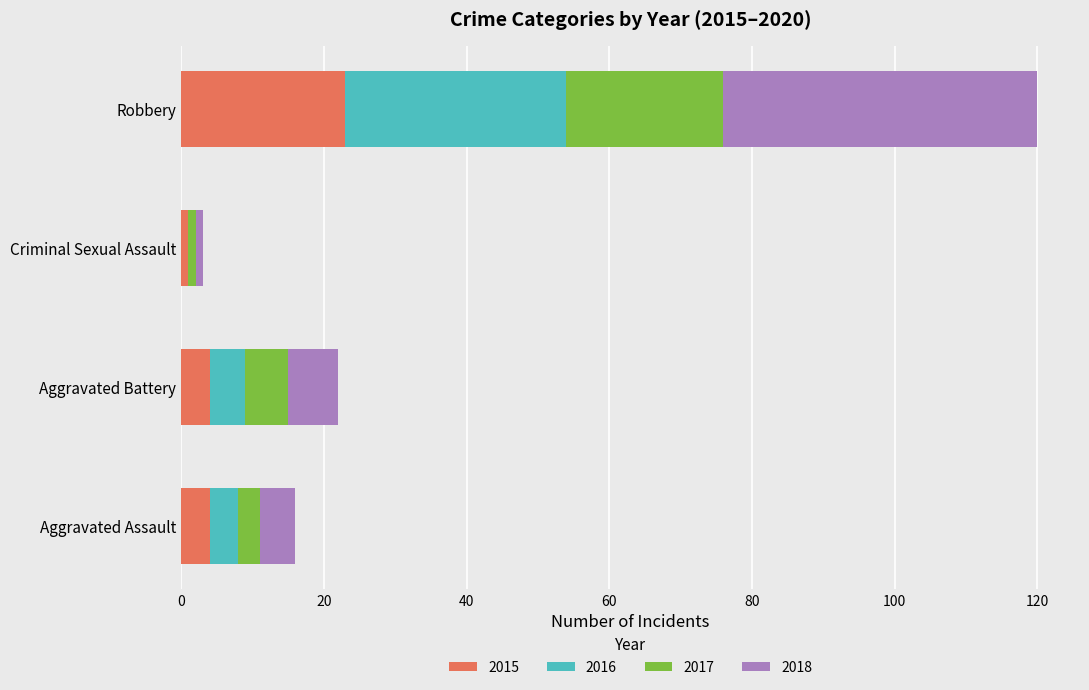

What is the sum of the 2015 values at Aggravated Battery and Aggravated Assault?

8